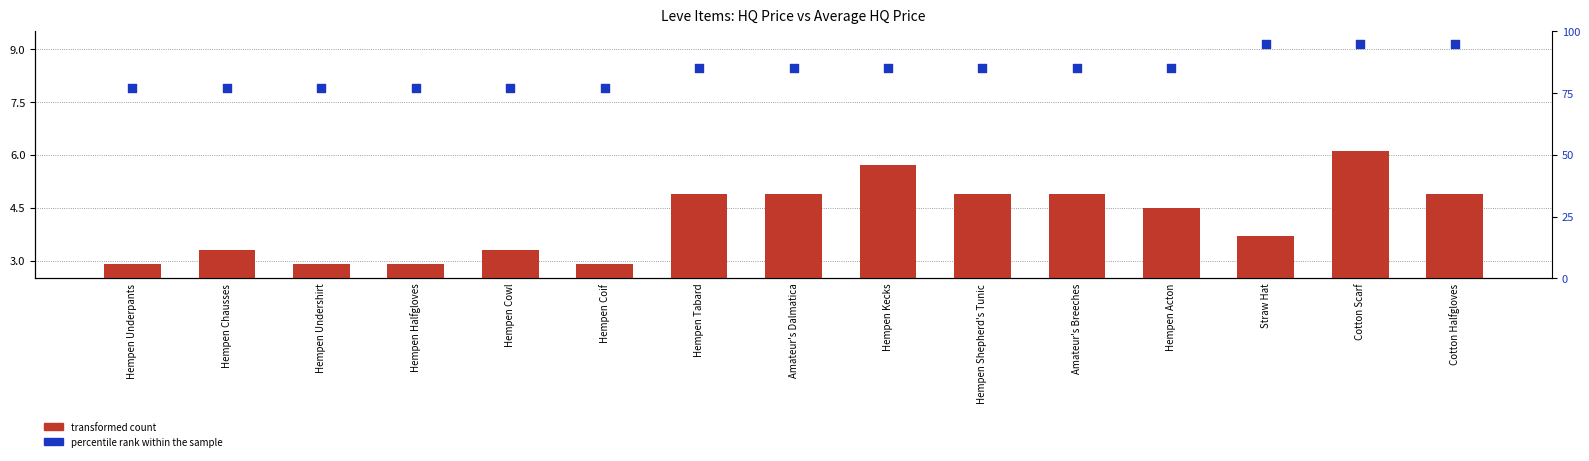

Which series contains the lowest Y value?

transformed count